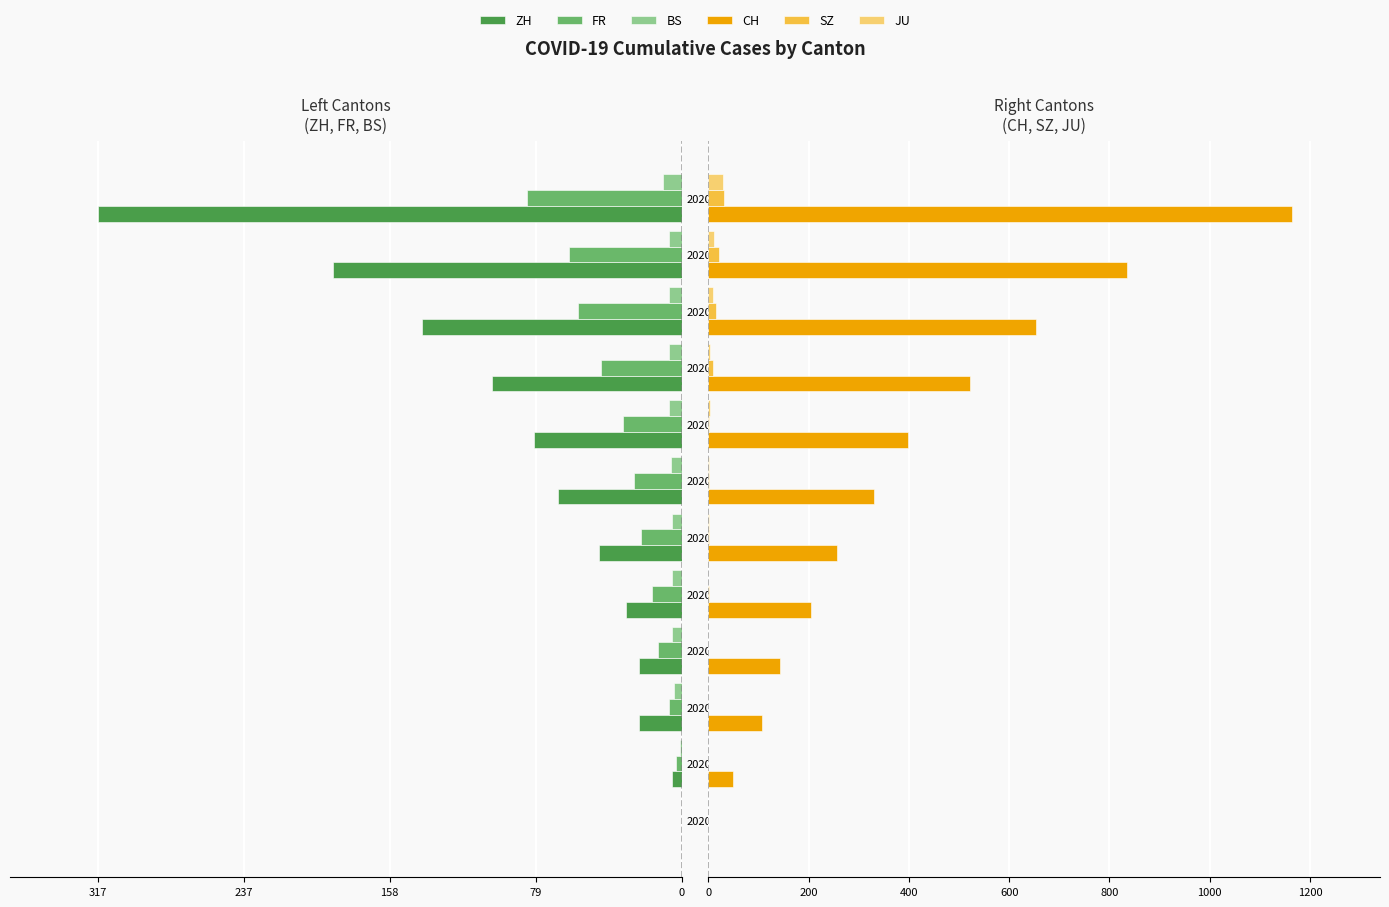

The value of JU at 2020-06-27 is 12. True or false?

False